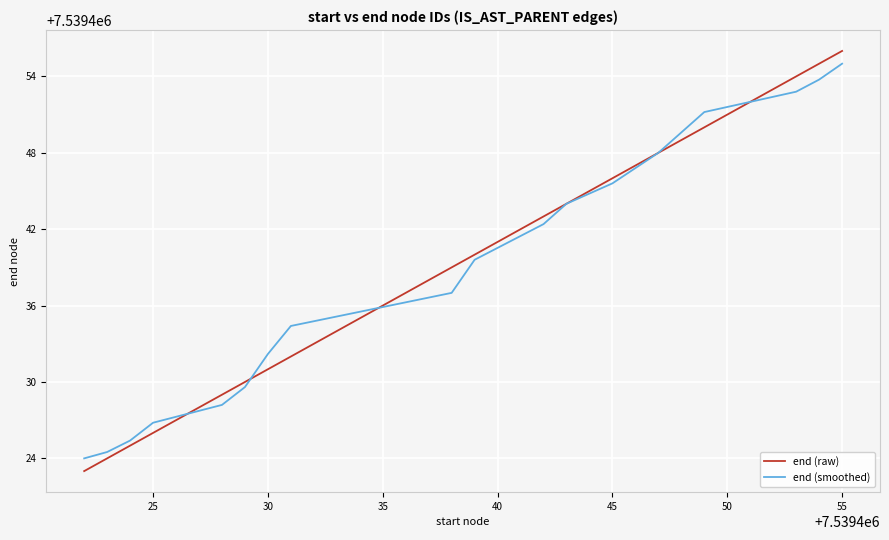

Which series has the largest range (max minus min)?

end (raw)